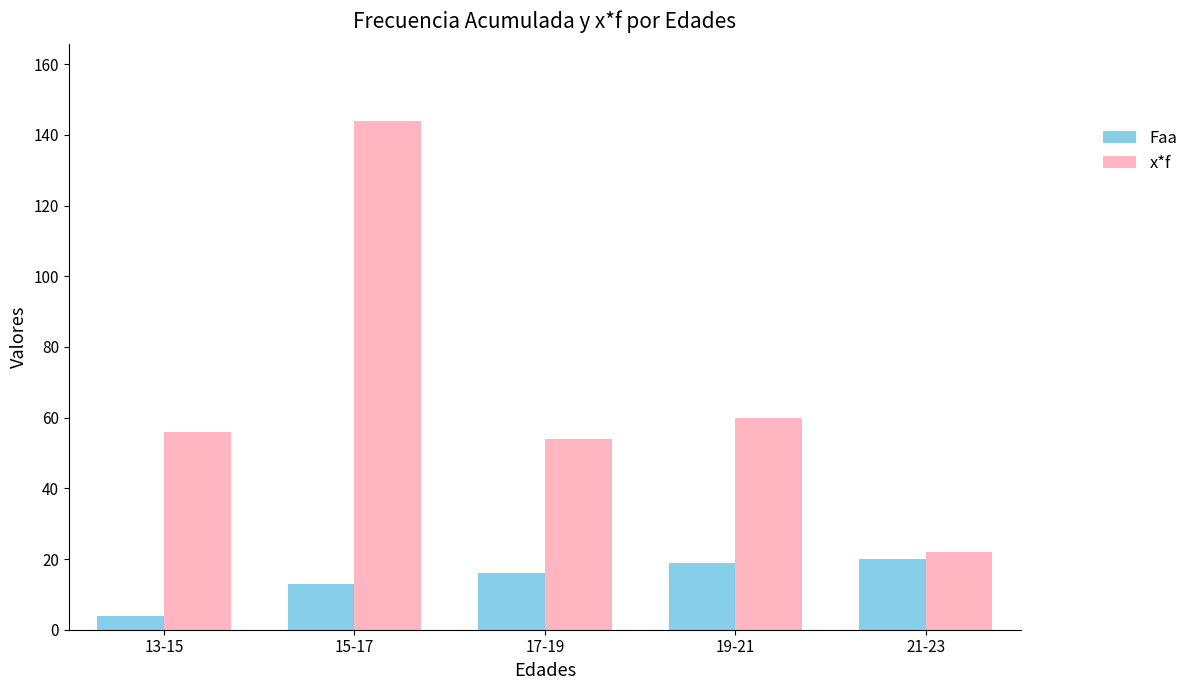

Count the number of data series in this chart.

2